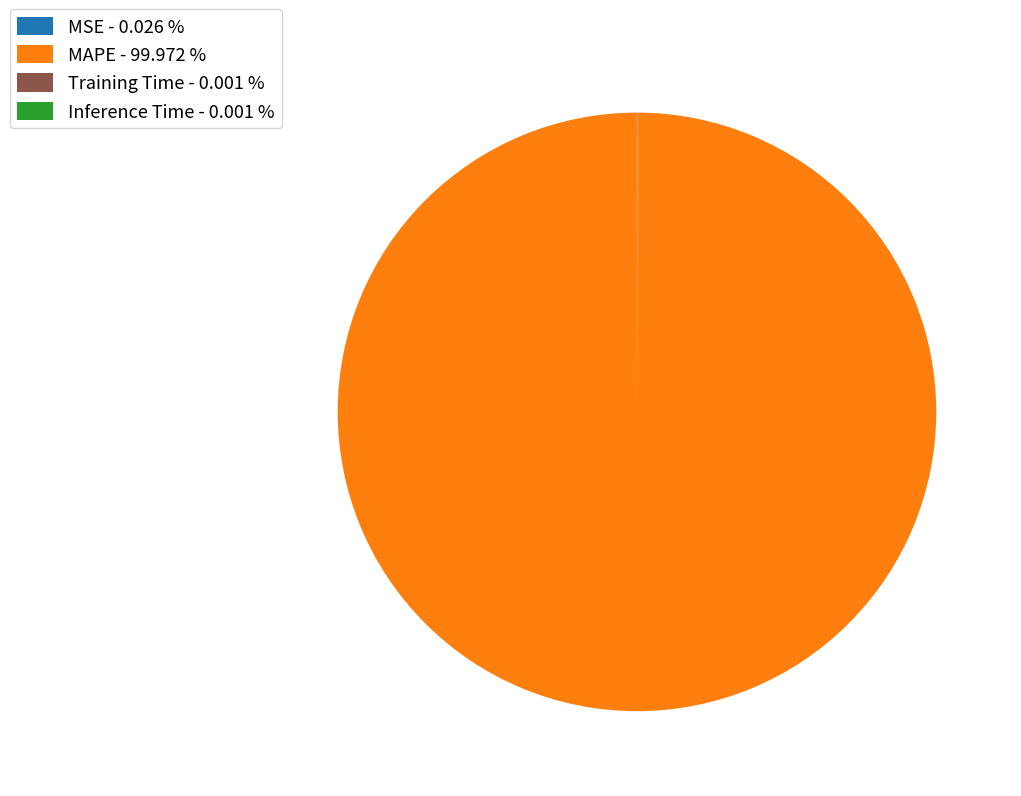

Is there any slice that represents more than half of the pie?

Yes